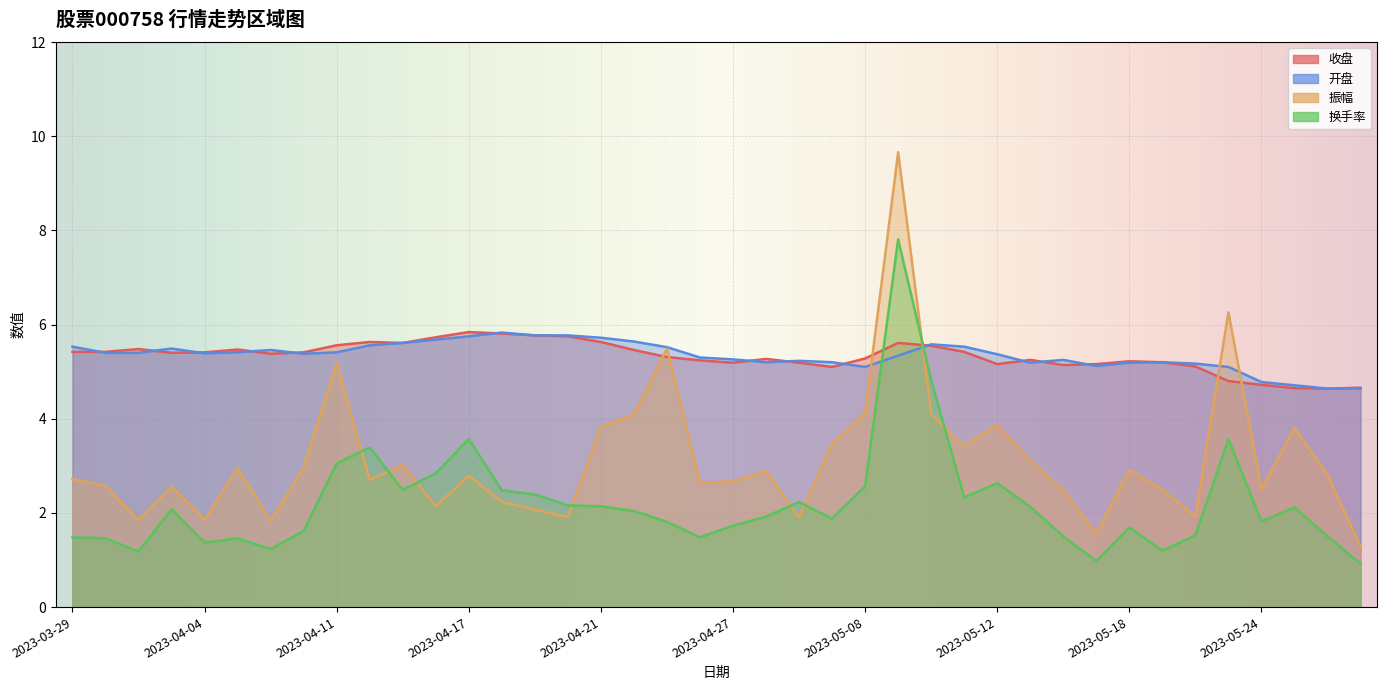

What are all the series names shown in the legend?

收盘, 开盘, 振幅, 换手率